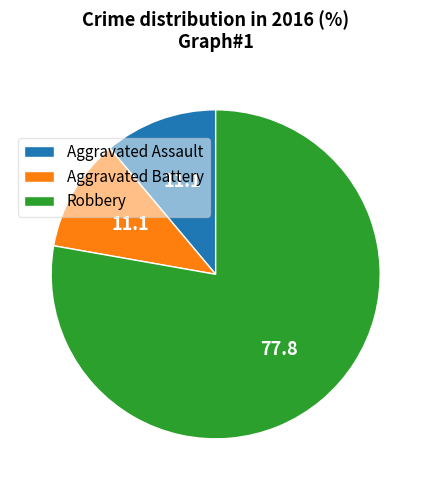

Do Aggravated Assault and Aggravated Battery together represent more than half of the pie?

No